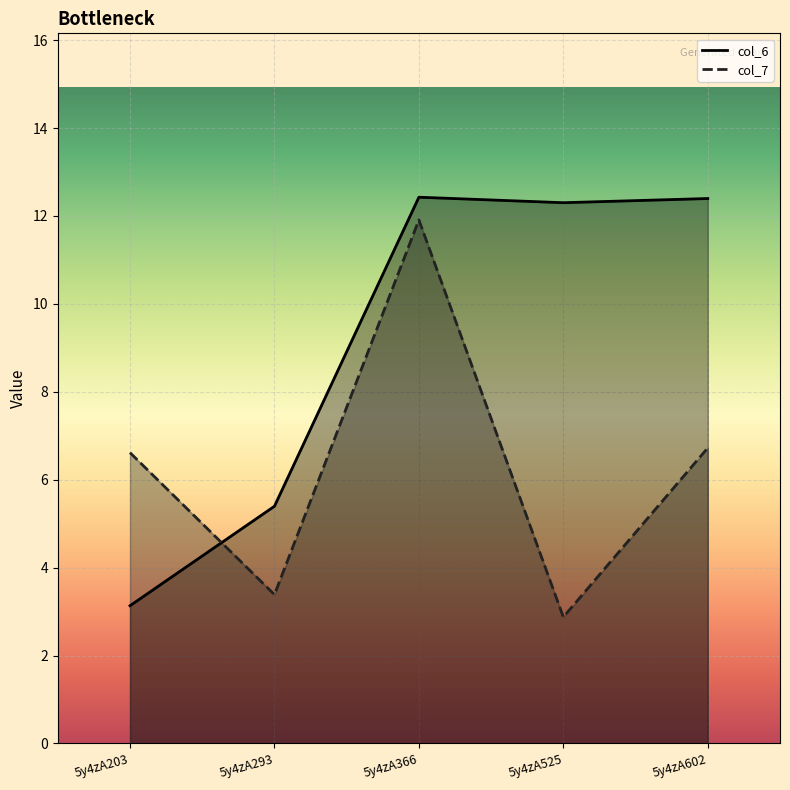

At how many categories does at least one series exceed 4?

5